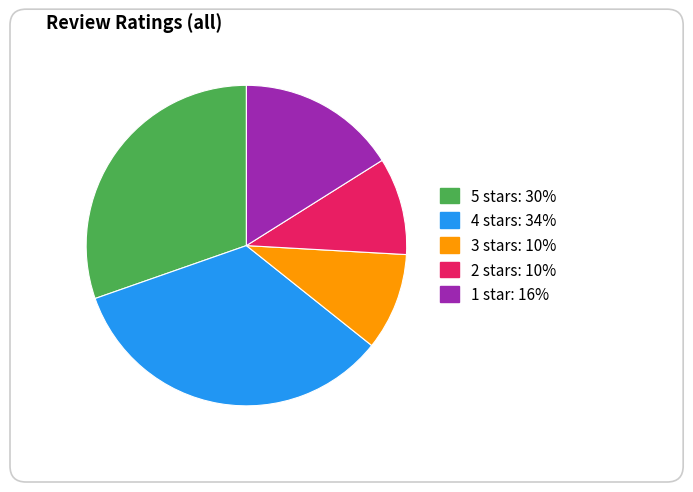

What is the change in value from 5 stars to 4 stars?

+4